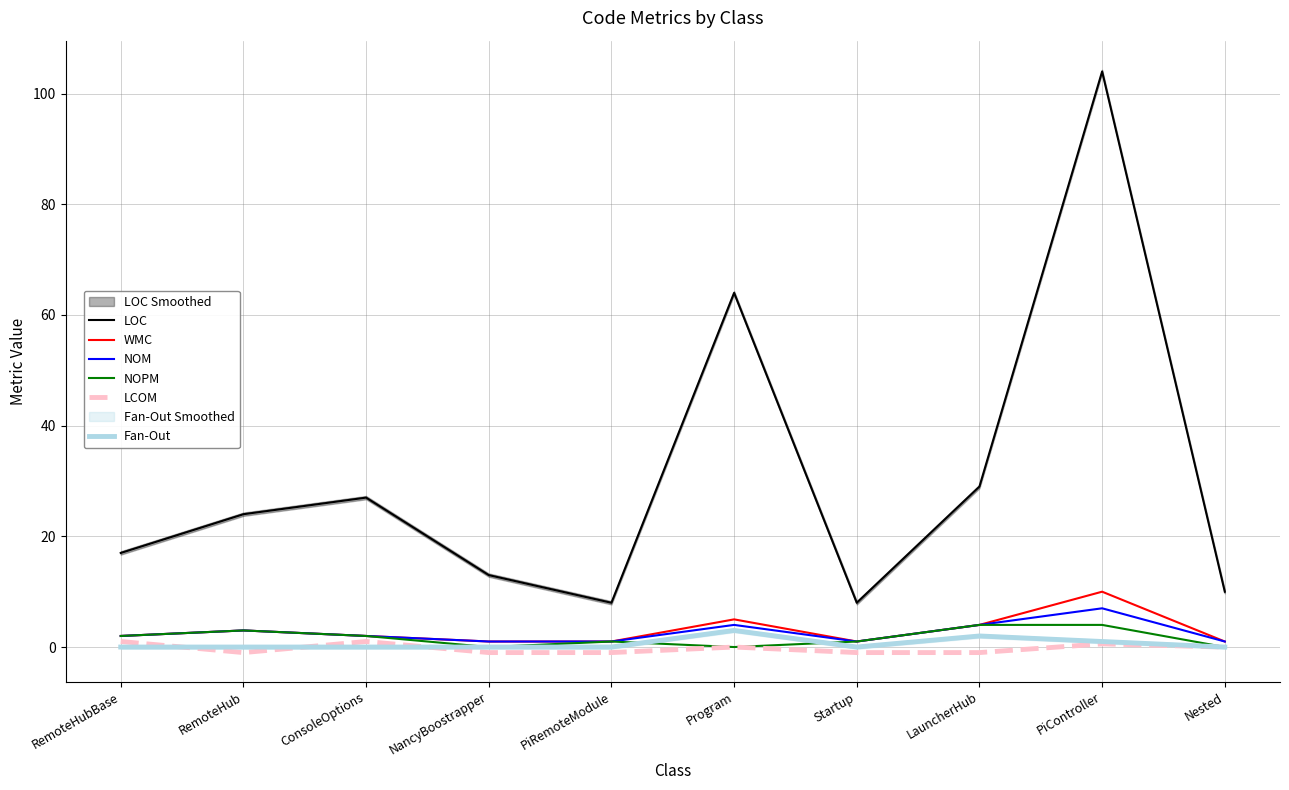

What is the difference between the maximum and minimum values in the NOPM series?

4.0